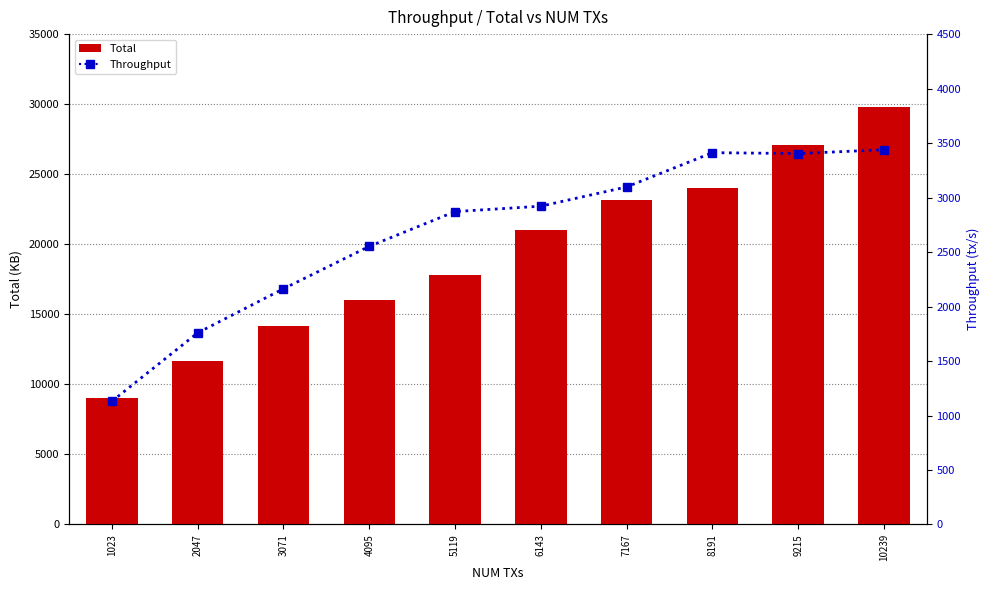

How many values in the Throughput series exceed 2920?

5